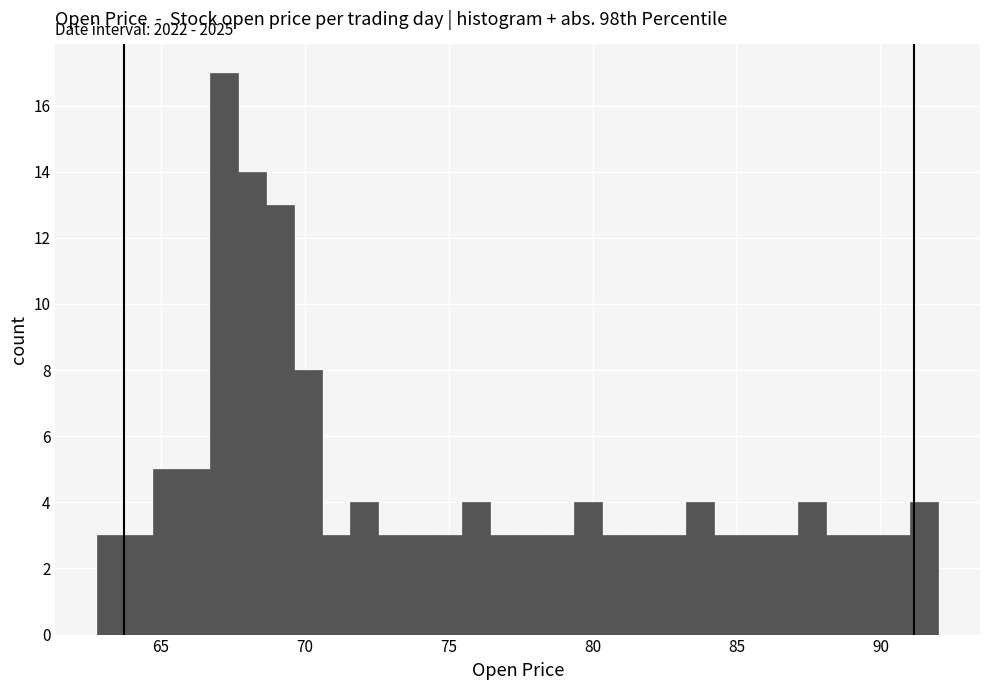

Around what value on the x-axis is the tallest bar? Give the approximate position of its centre, as read against the axis.

67.0